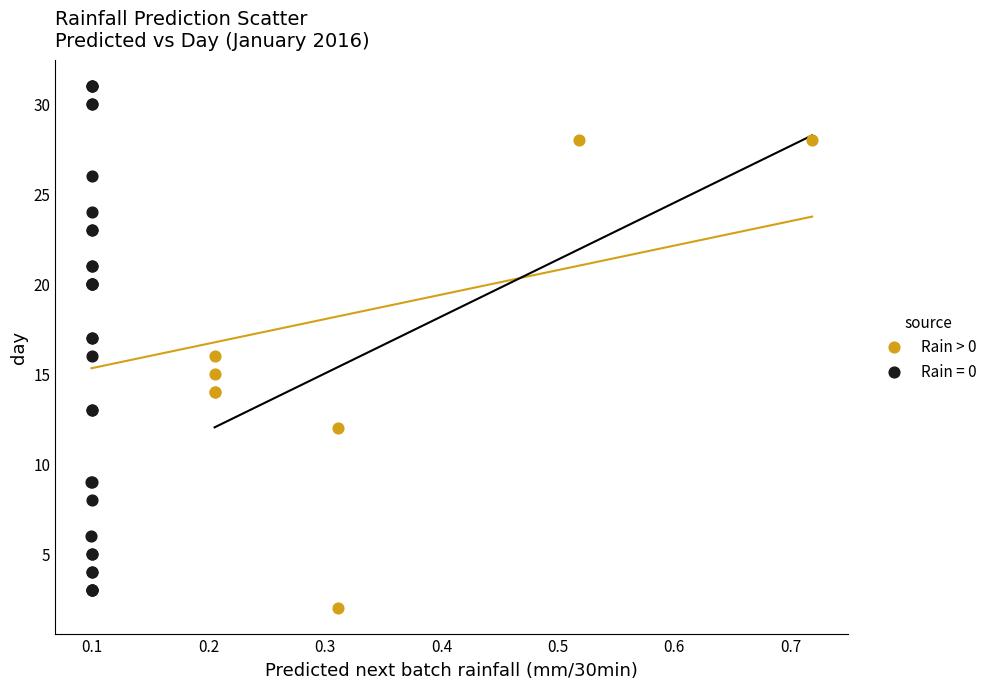

Which series reaches the maximum Y coordinate?

Rain = 0